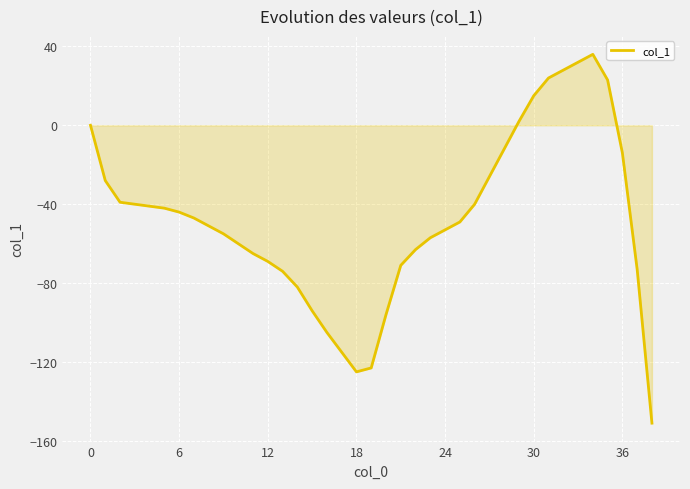

What is the maximum value shown in the chart?

36